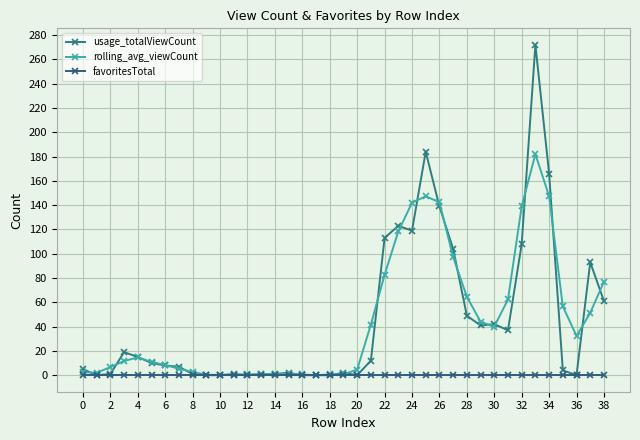

How many distinct data groups are displayed?

3